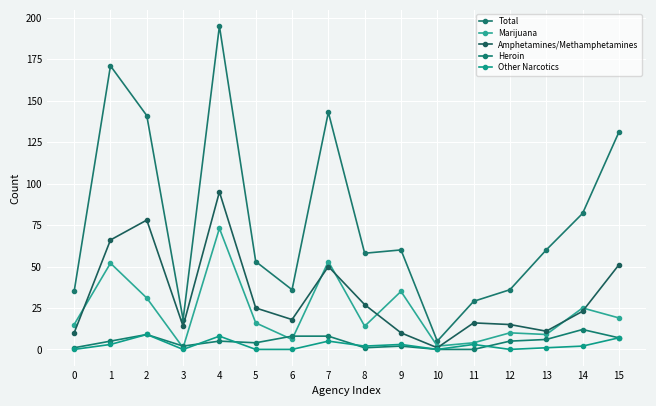

Which series has the largest range (max minus min)?

Total